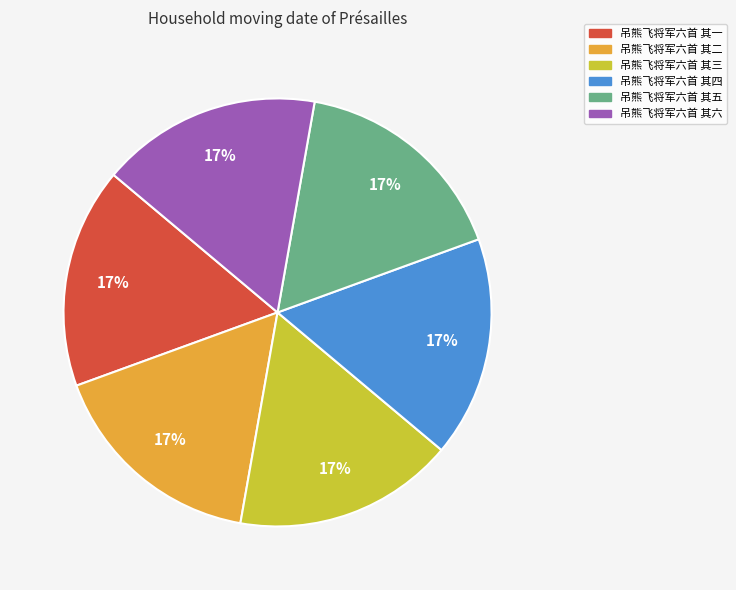

To the nearest percent, what is the combined percentage of 吊熊飞将军六首 其三 and 吊熊飞将军六首 其一?

33%